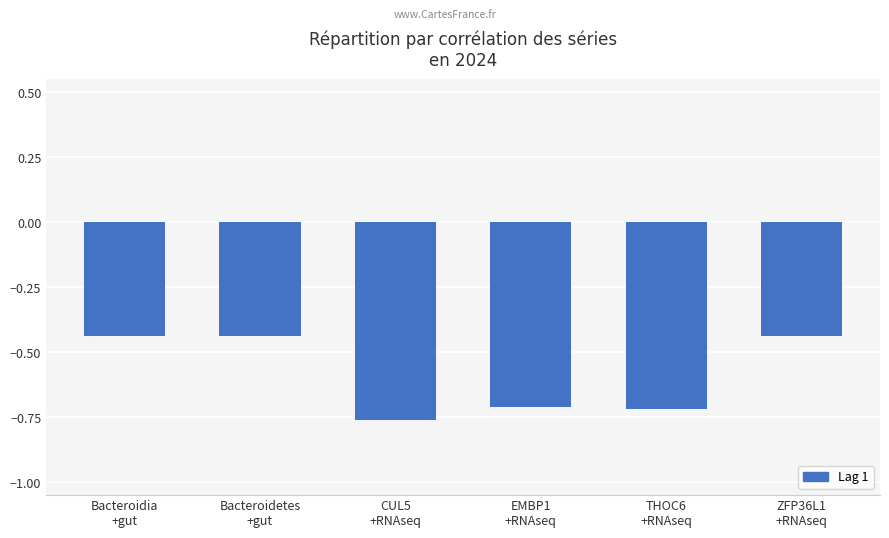

What is the average value?

-0.6